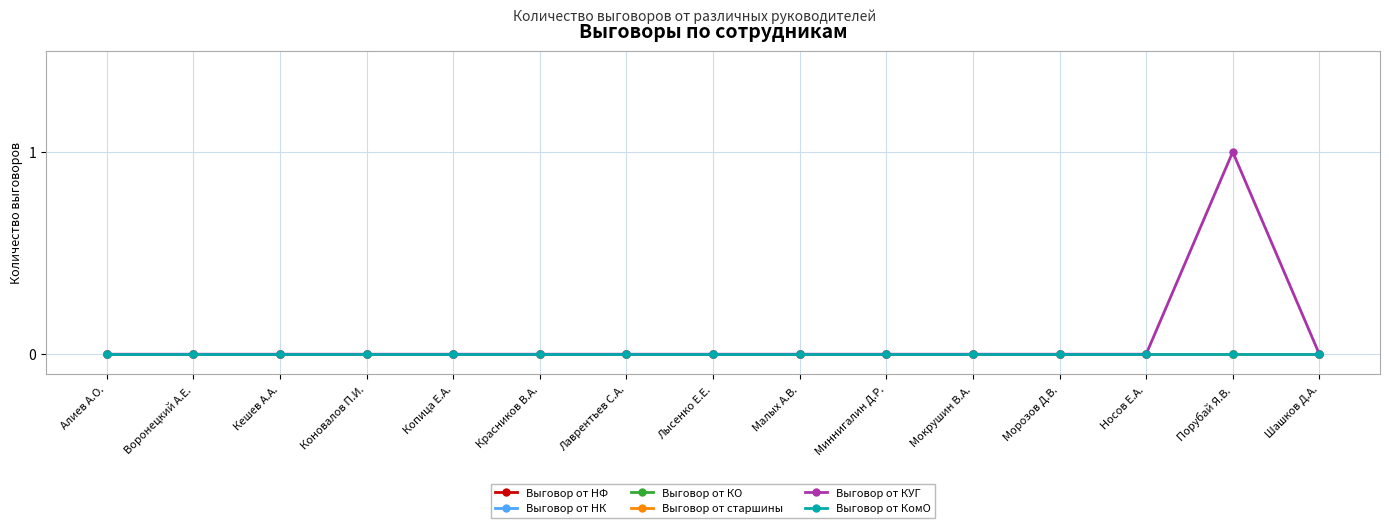

Is this an area chart (filled region under the line)?

No